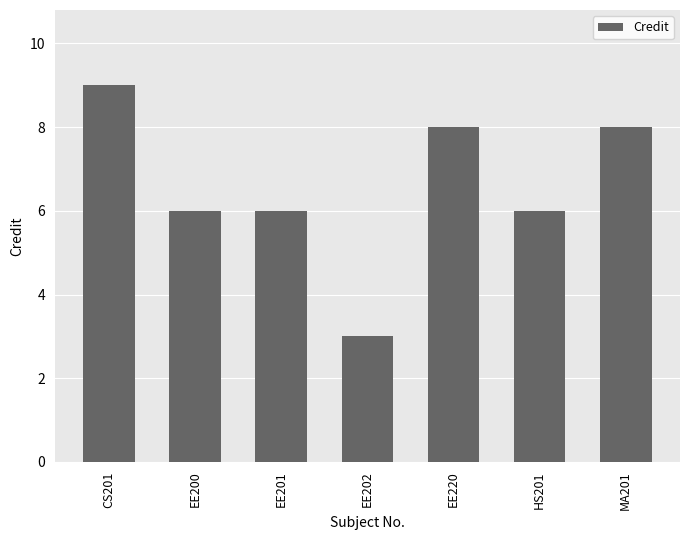

What is the value of the 7th bar from the left?

8